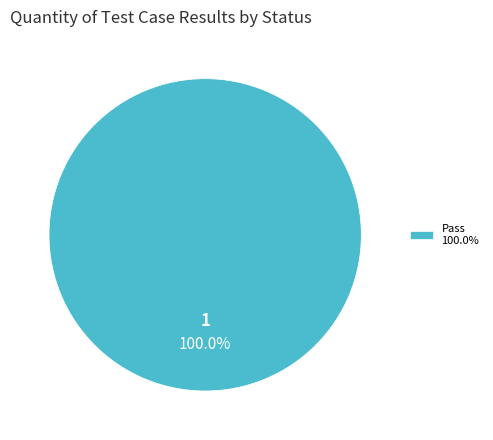

Rank the categories by value from lowest to highest.

Pass 100.0%